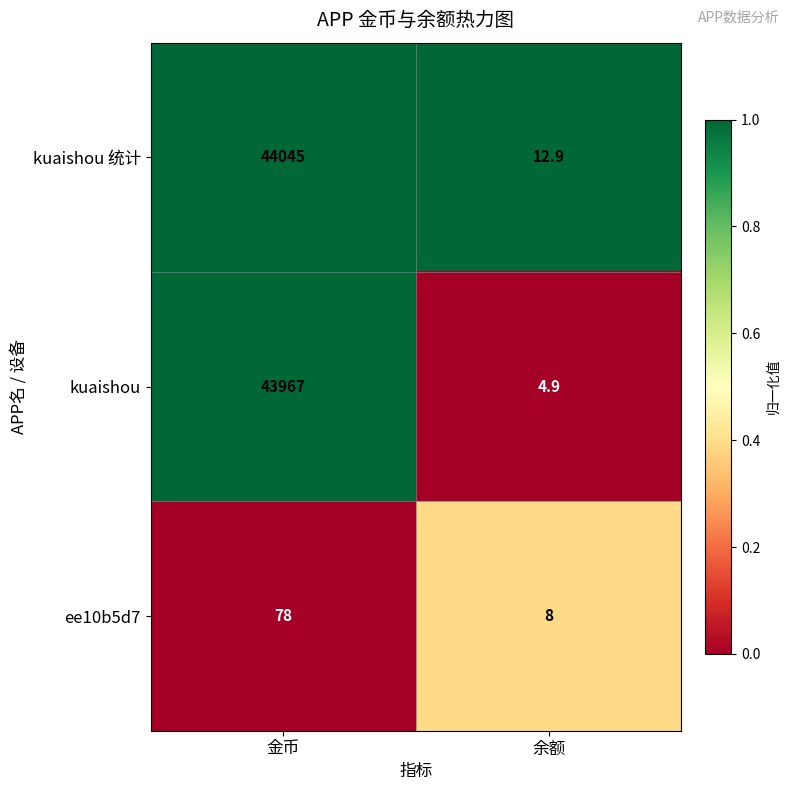

How many distinct data groups are displayed?

3